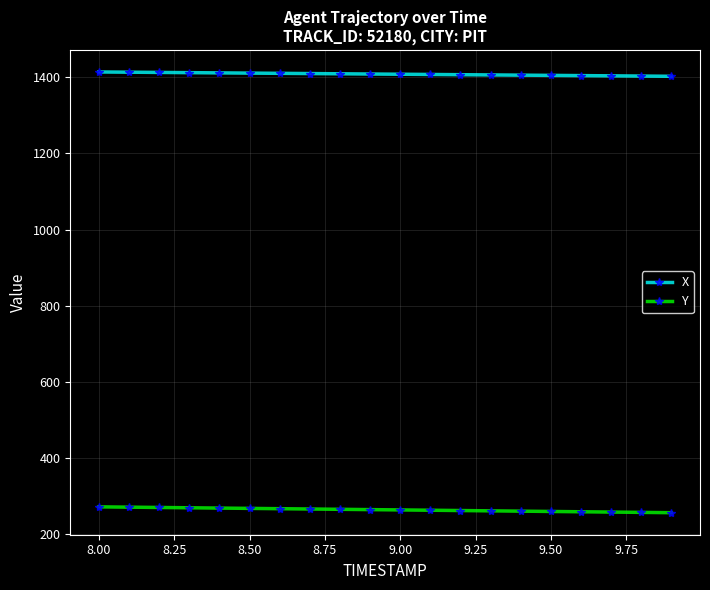

How many lines are shown in the chart?

2